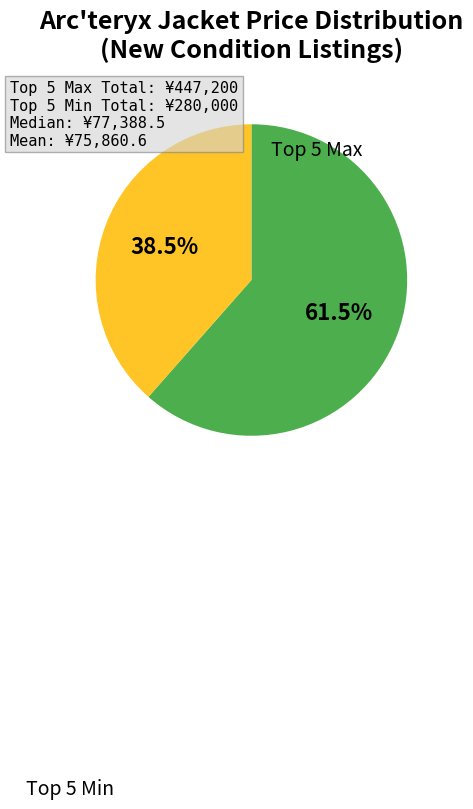

Is there a majority slice in this chart?

Yes